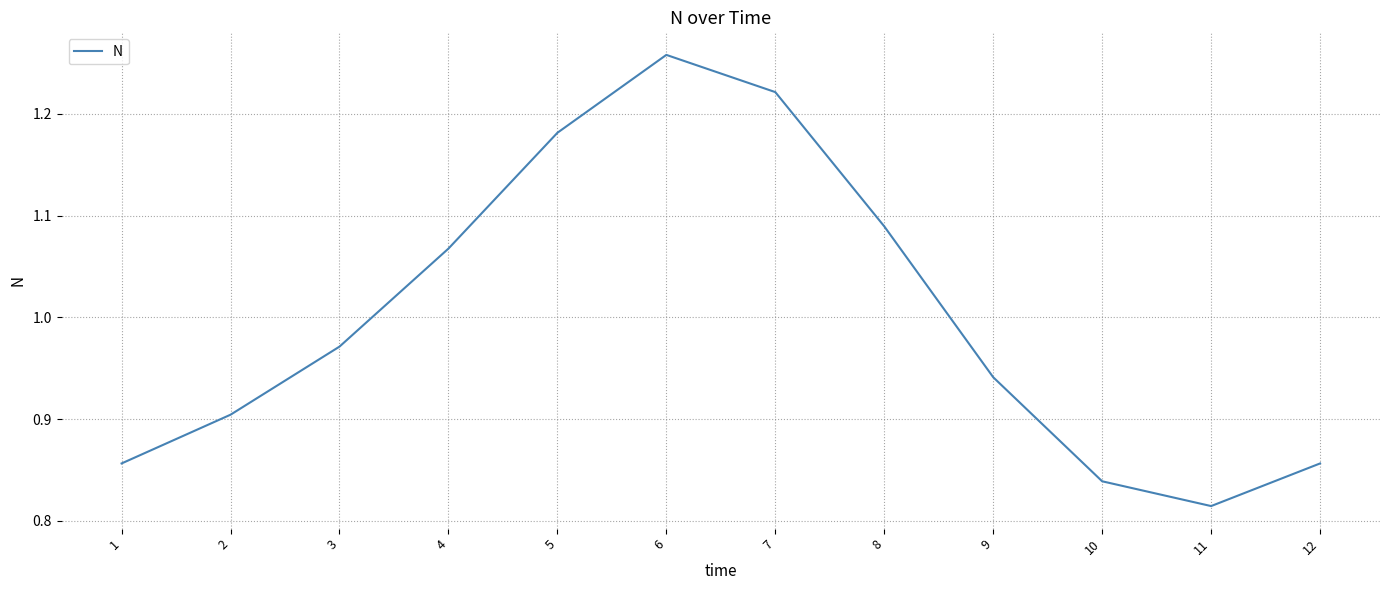

Does the chart have visible grid lines?

Yes